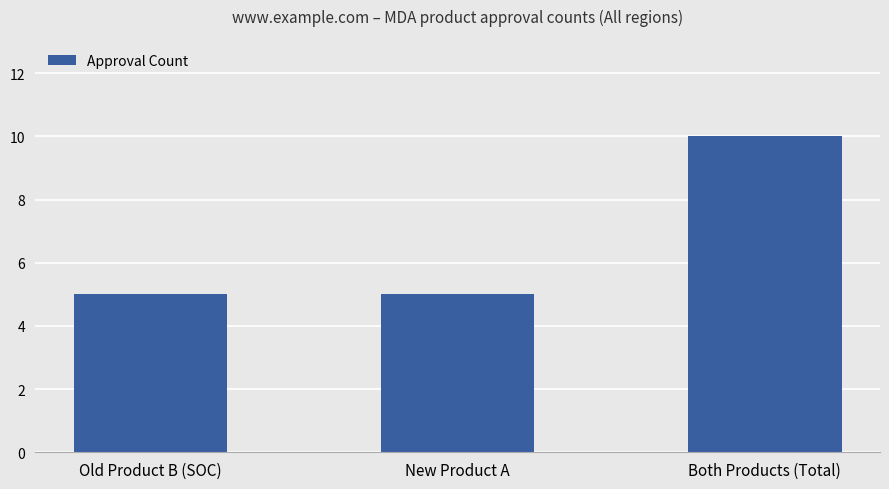

How many bars are there in total?

3